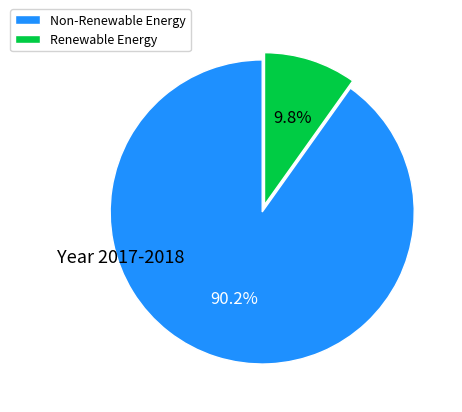

Which slice is the largest?

Non-Renewable Energy